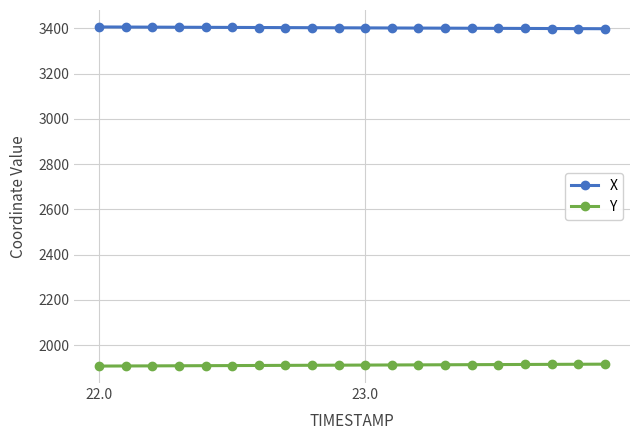

What is the value of the X point at the 6th from the left?

3404.7